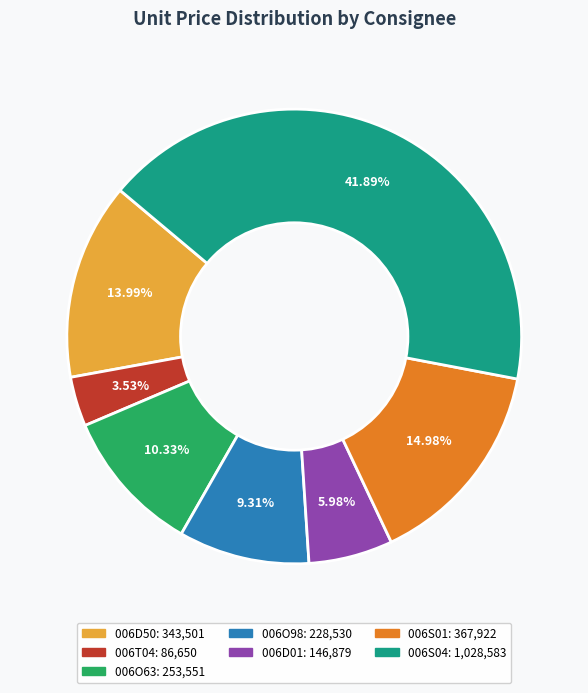

How many slices are in this pie chart?

7